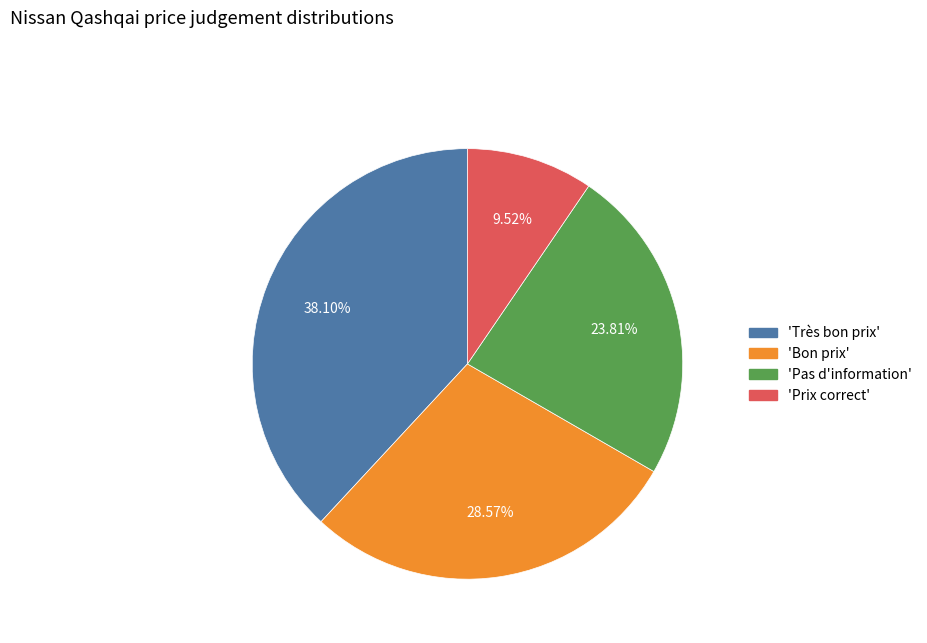

Does any single category account for the majority?

No